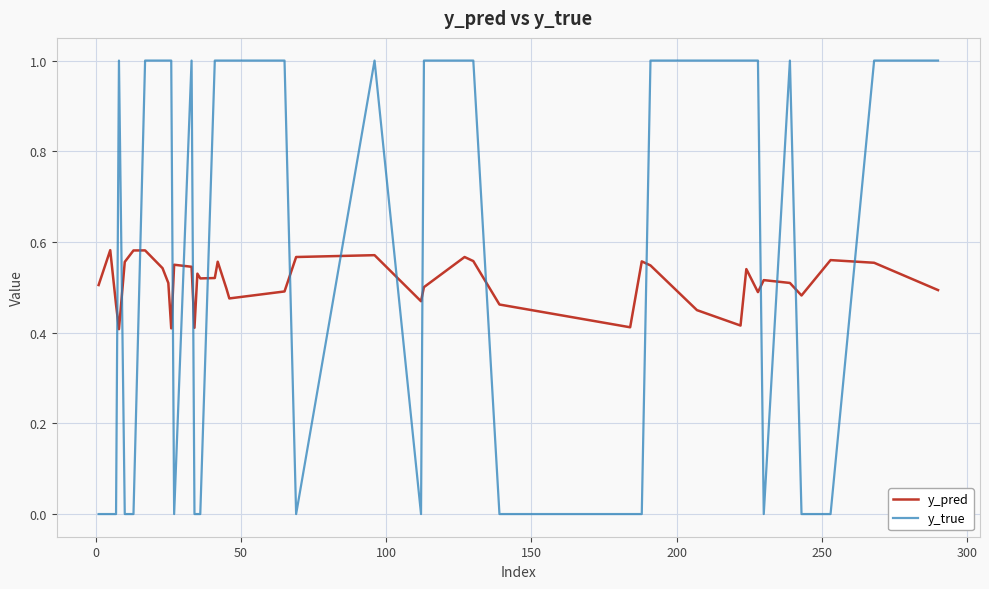

What is the maximum value shown in the chart?

1.0